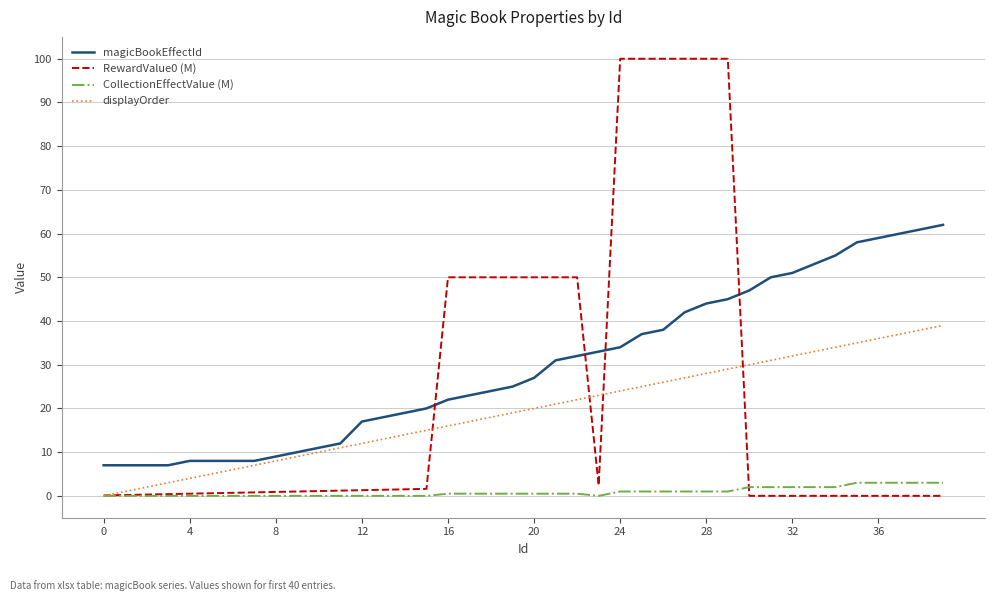

What is the greatest value displayed?

100.0